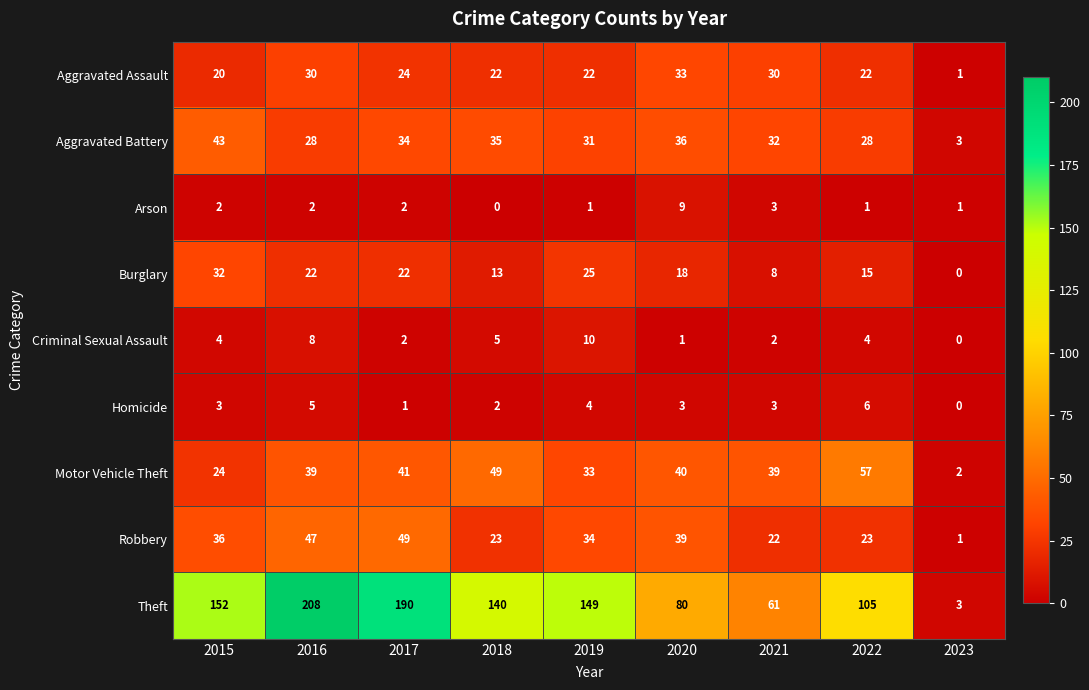

What is the average value of the Criminal Sexual Assault series?

4